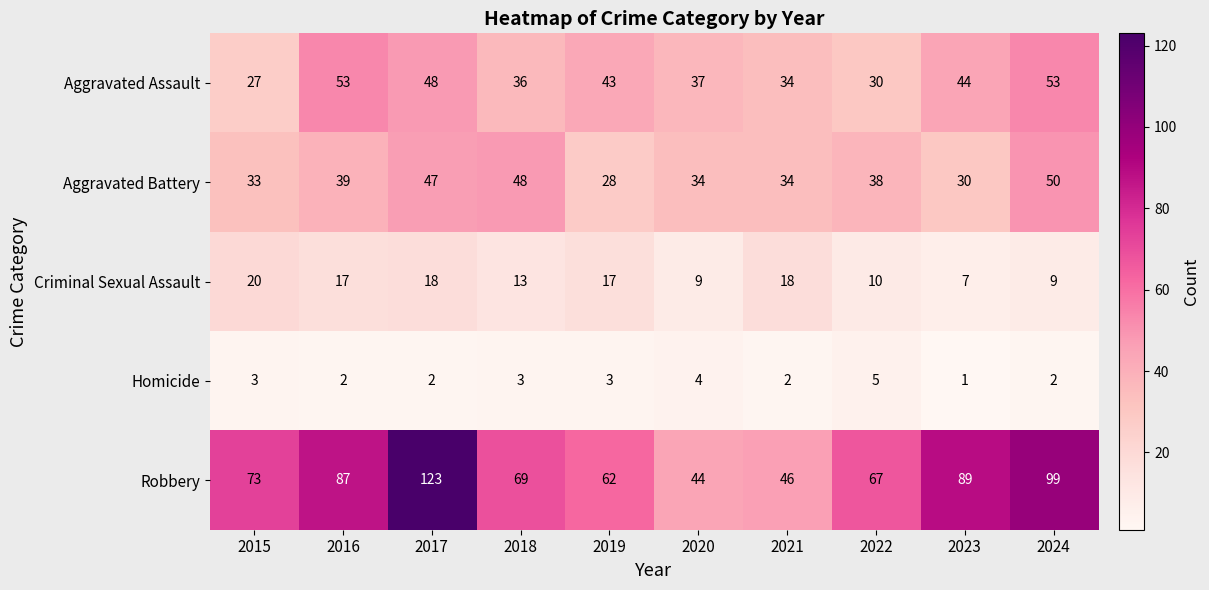

How many categories are shown in the chart?

10